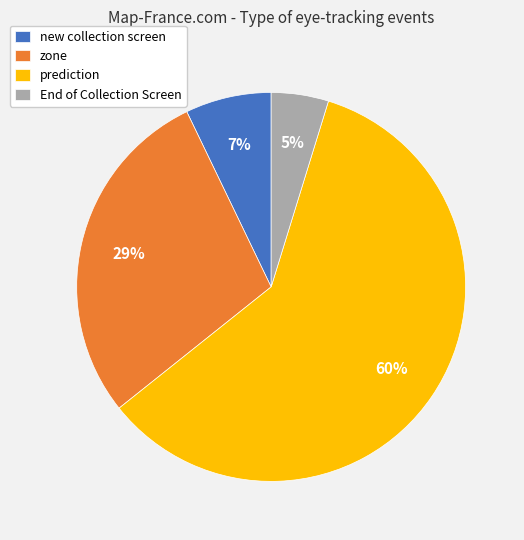

How many slices are in this pie chart?

4